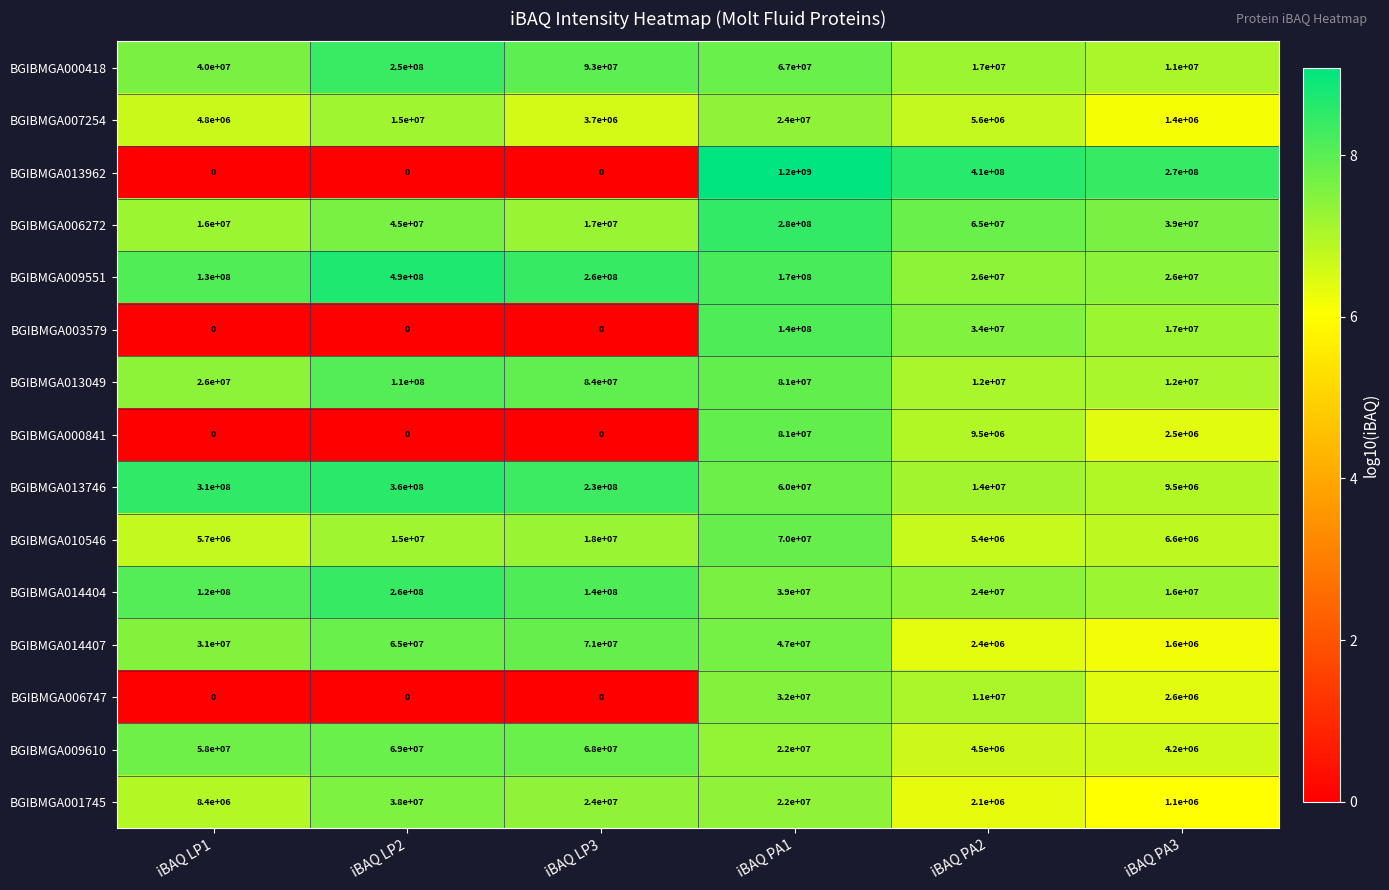

List the series in order of their peak value, lowest first.

BGIBMGA007254, BGIBMGA006747, BGIBMGA001745, BGIBMGA009610, BGIBMGA010546, BGIBMGA014407, BGIBMGA000841, BGIBMGA013049, BGIBMGA003579, BGIBMGA000418, BGIBMGA014404, BGIBMGA006272, BGIBMGA013746, BGIBMGA009551, BGIBMGA013962